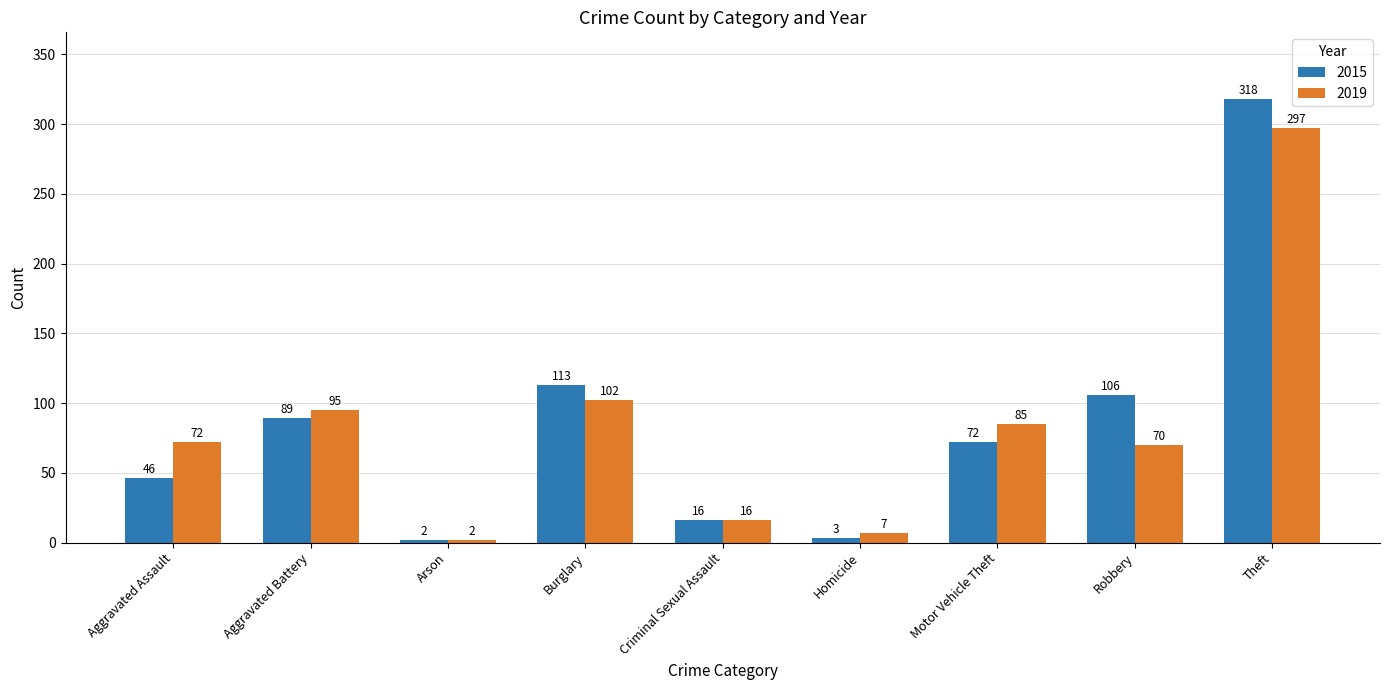

What value does the 2019 series have at Aggravated Assault, to the nearest 50?

50